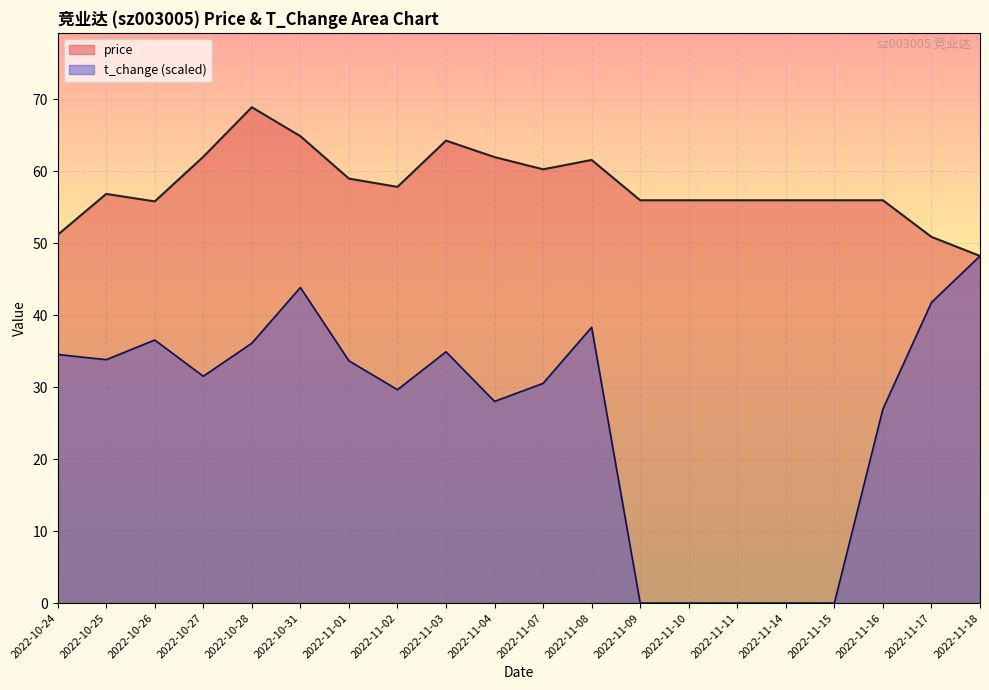

Reading left to right, extract all data points from this chart.

price: 2022-10-24=51.2	2022-10-25=56.9	2022-10-26=55.8	2022-10-27=62.0	2022-10-28=68.9	2022-10-31=64.9	2022-11-01=59.0	2022-11-02=57.9	2022-11-03=64.3	2022-11-04=62.0	2022-11-07=60.3	2022-11-08=61.6	2022-11-09=56.0	2022-11-10=56.0	2022-11-11=56.0	2022-11-14=56.0	2022-11-15=56.0	2022-11-16=56.0	2022-11-17=50.9	2022-11-18=48.2
t_change: 2022-10-24=34.6	2022-10-25=33.8	2022-10-26=36.6	2022-10-27=31.5	2022-10-28=36.1	2022-10-31=43.9	2022-11-01=33.7	2022-11-02=29.7	2022-11-03=34.9	2022-11-04=28.0	2022-11-07=30.5	2022-11-08=38.3	2022-11-09=0.0	2022-11-10=0.0	2022-11-11=0.0	2022-11-14=0.0	2022-11-15=0.0	2022-11-16=27.0	2022-11-17=41.8	2022-11-18=48.2